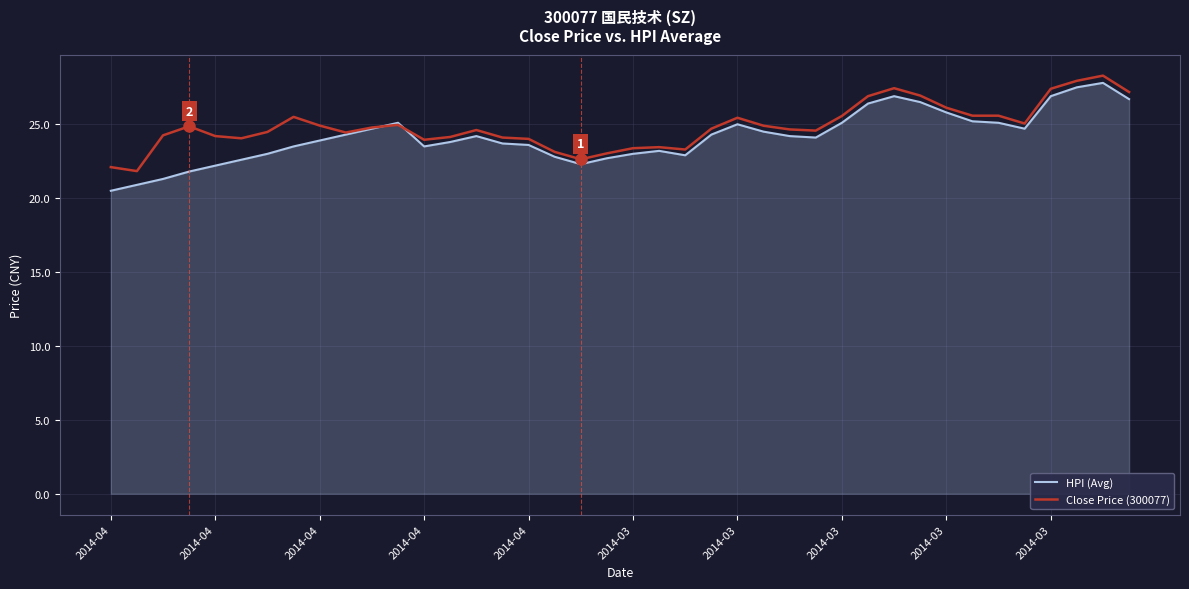

What are all the series names shown in the legend?

HPI (Avg), Close Price (300077)